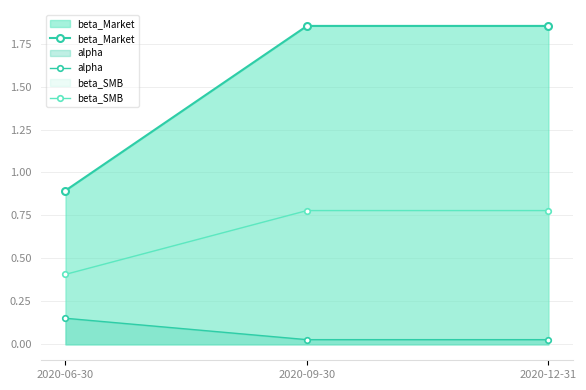

What is the spread (max minus min) of values at 2020-09-30?

1.8